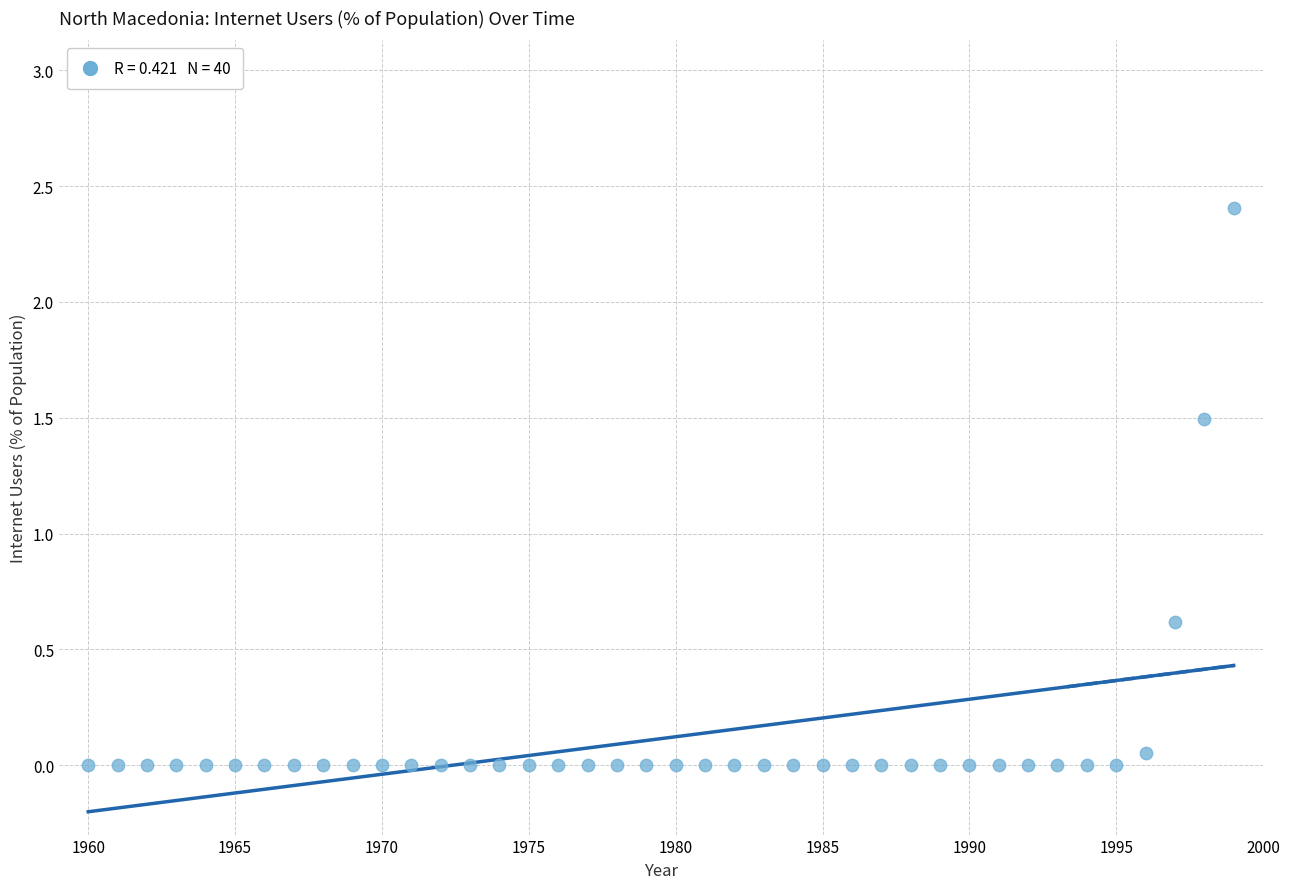

What is the range of X values (max minus min)?

39.0